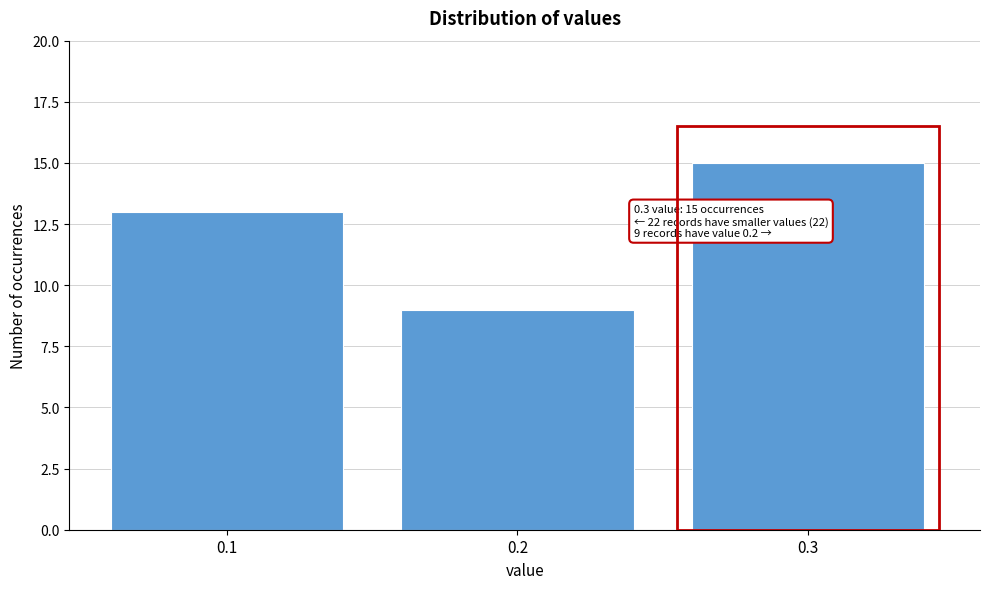

Reading right to left, extract all data points from this chart.

0.3=15	0.2=9	0.1=13